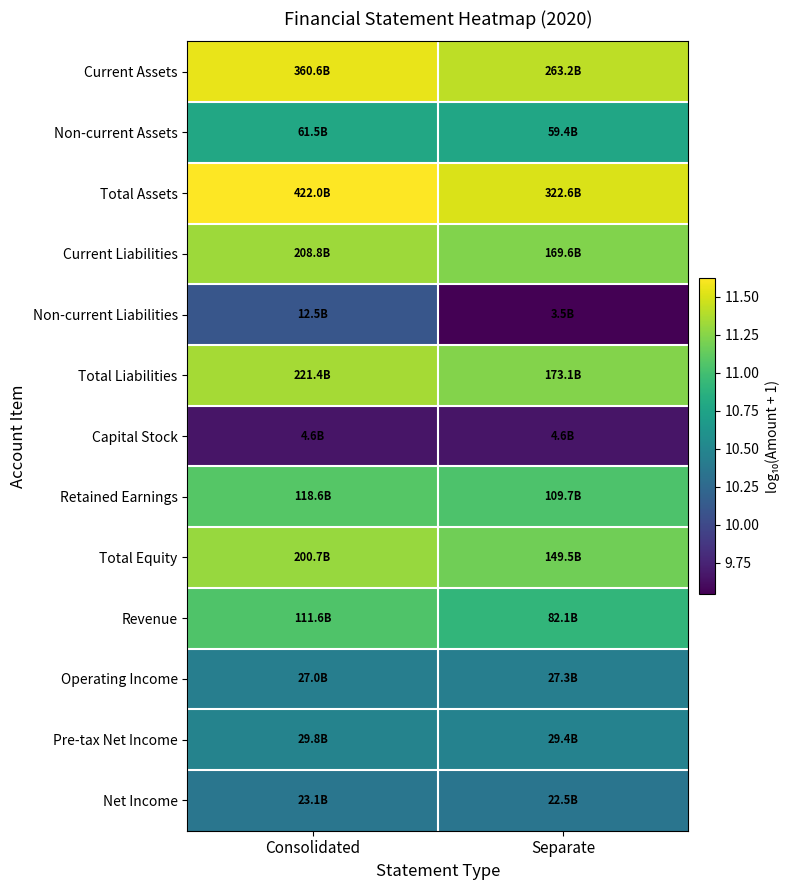

What is the maximum value shown in the chart?

11.6